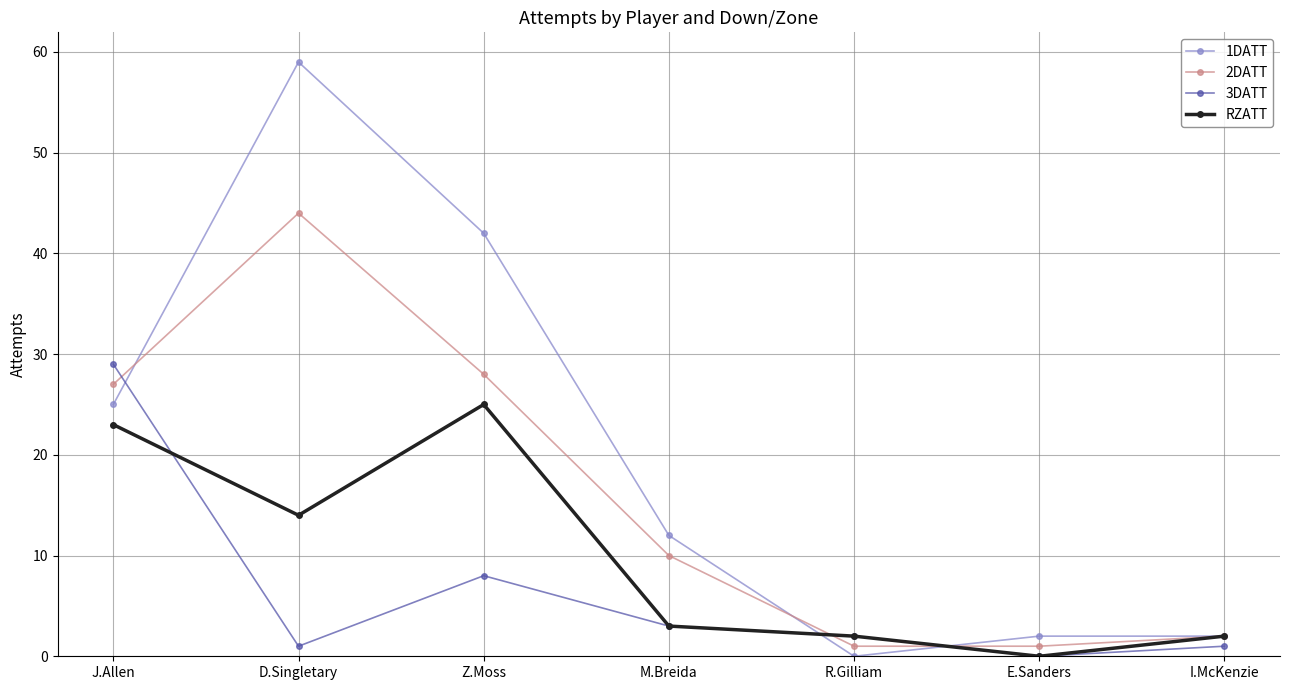

What are all the series names shown in the legend?

1DATT, 2DATT, 3DATT, RZATT